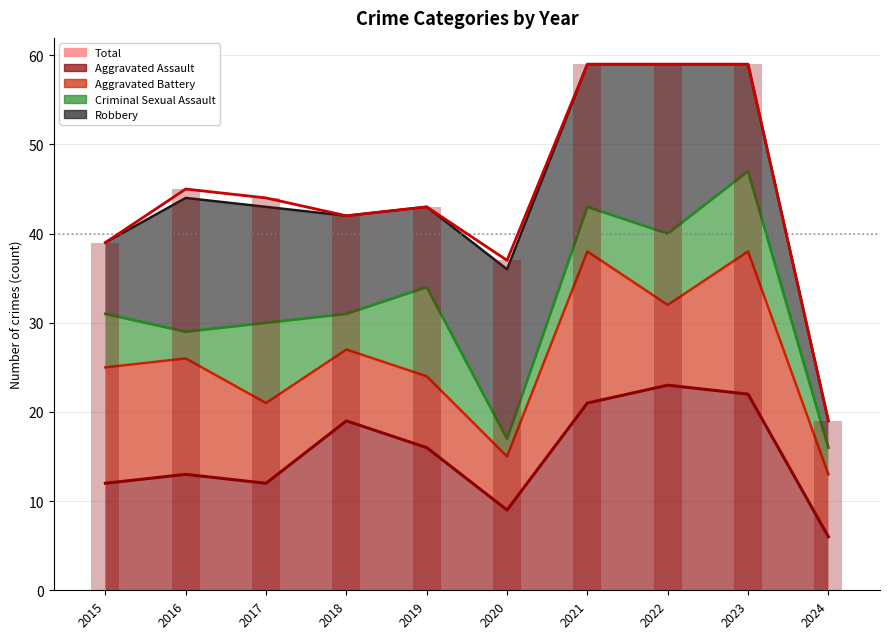

What is the sum of all values?

446